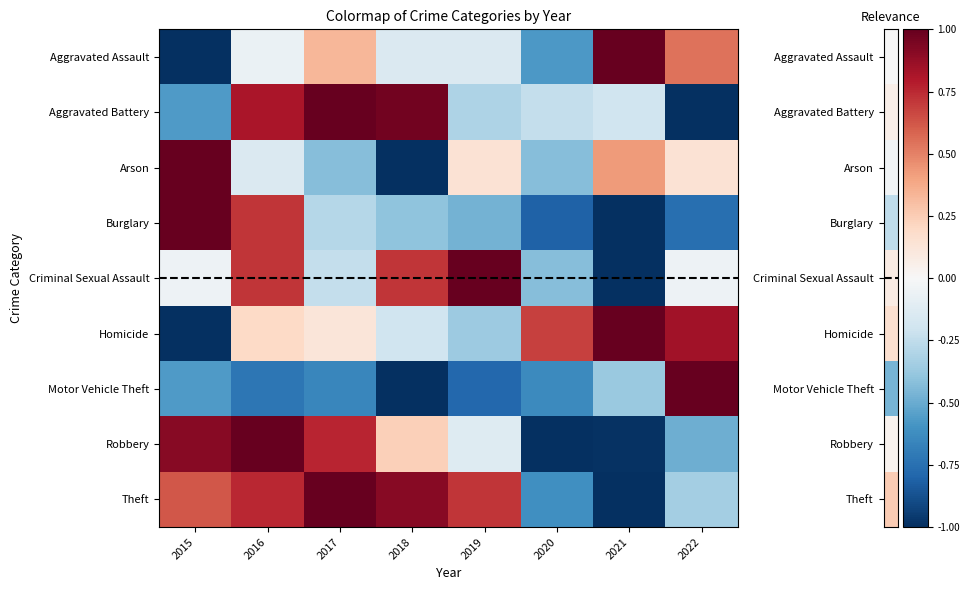

What is the total value across all series at 2017?

1.6